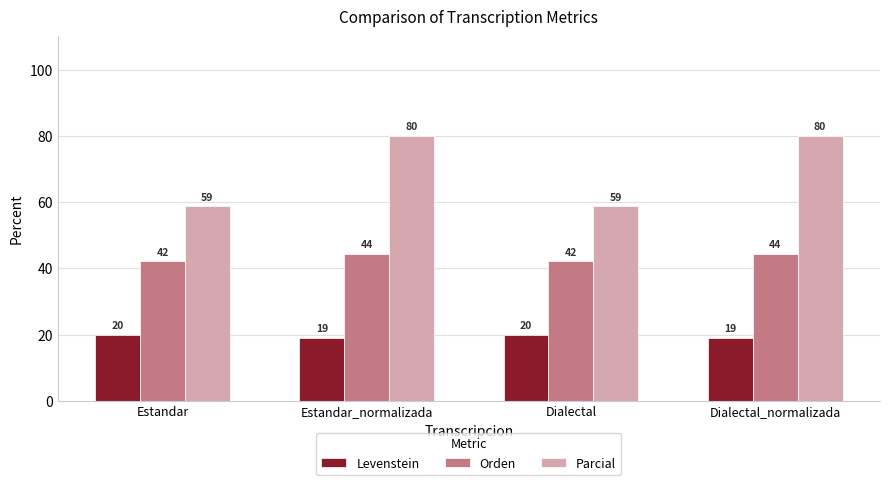

At Dialectal, list the series in order from largest to smallest.

Parcial, Orden, Levenstein